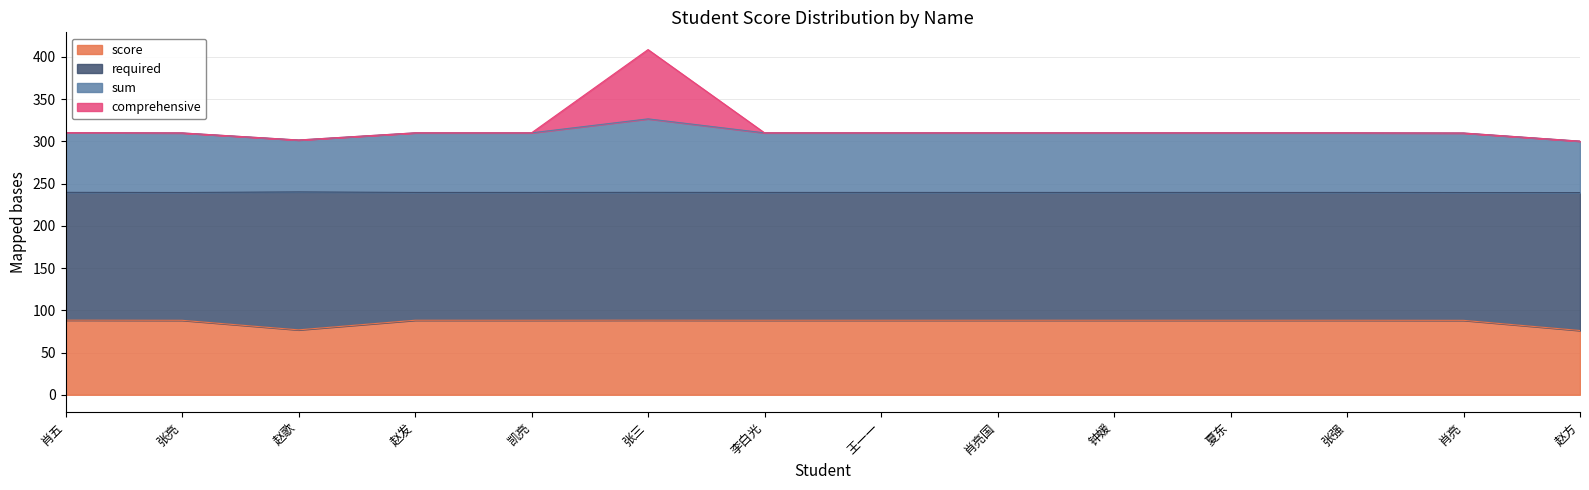

Between 夏东 and 赵方, which series saw the biggest shift?

score